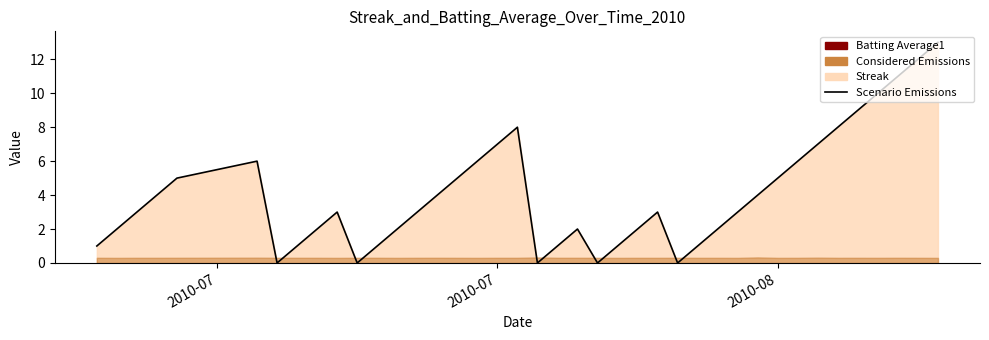

Reading left to right, transcribe all the data shown in this chart.

1	2	3	4	5	6	0	1	2	3	0	1	2	3	4	5	6	7	8	0	1	2	0	1	2	3	0	1	2	3	4	5	6	7	8	9	10	11	12	13